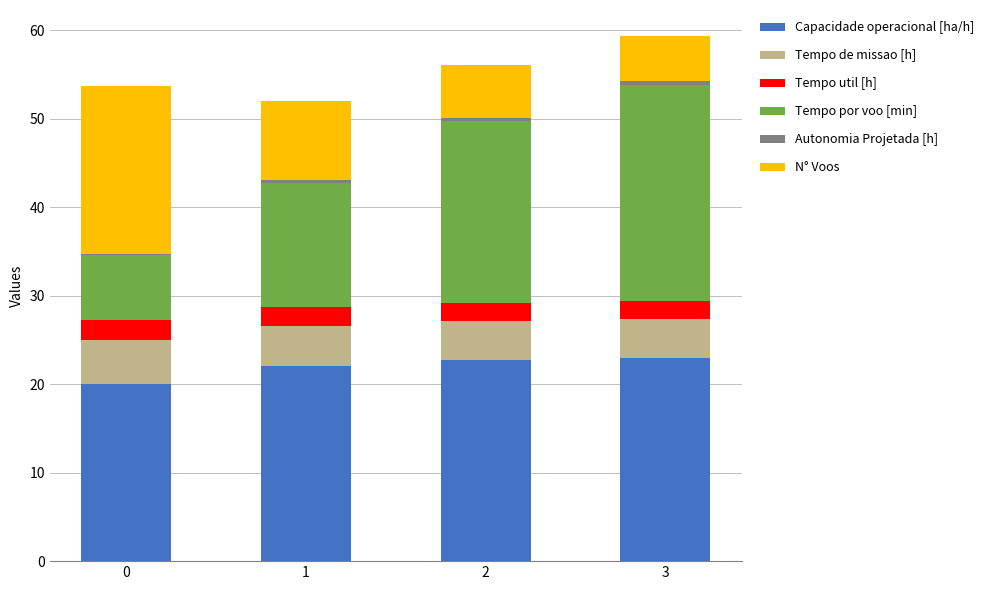

Is it true that Capacidade operacional [ha/h] equals 23.0 at 3?

True